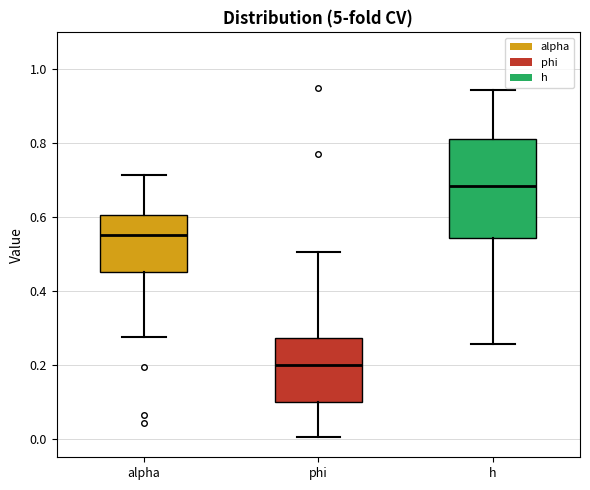

Which box's median line is the highest?

h